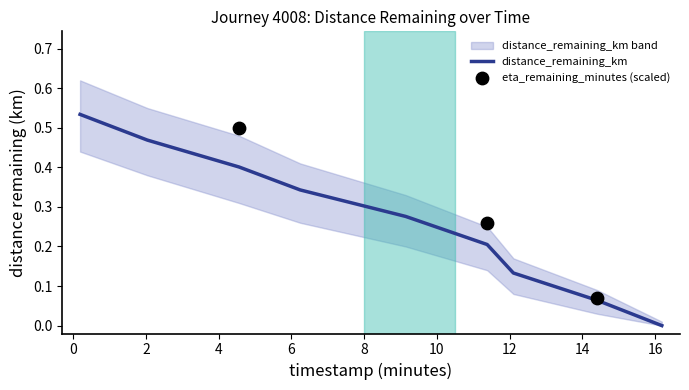

Which has a higher value, 11.38 or 14.4?

11.38